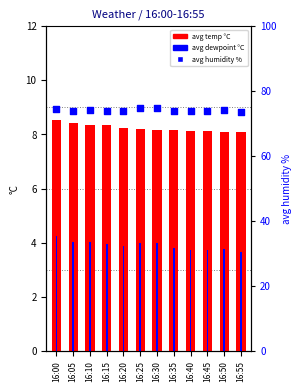

At how many categories does at least one series exceed 45?

12